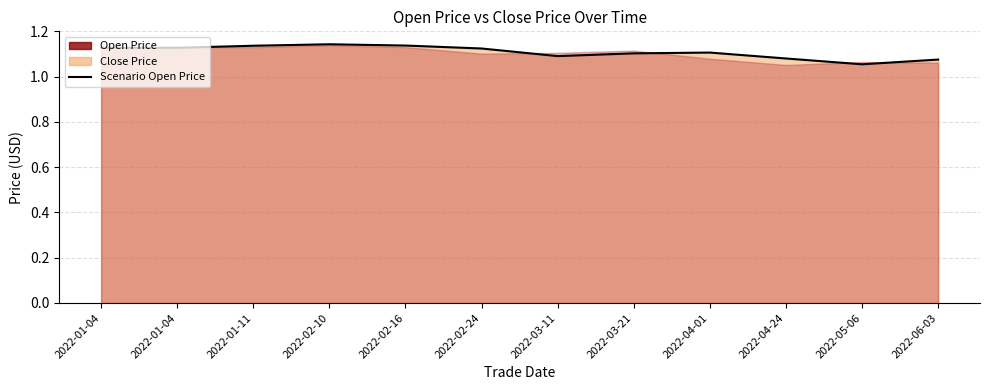

Does the chart have visible grid lines?

Yes